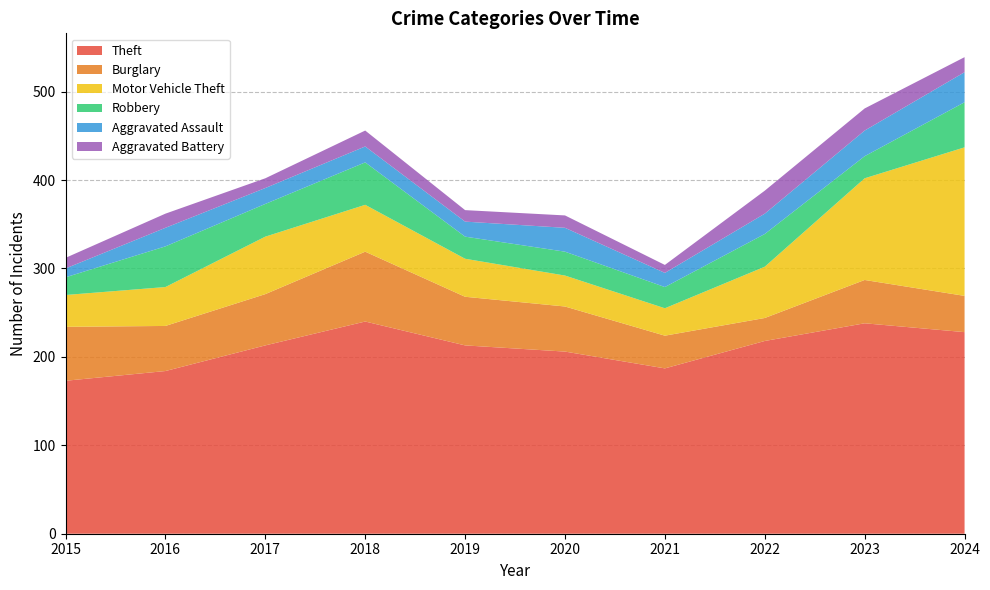

Reading right to left, transcribe all the data shown in this chart.

Theft: 228	238	218	187	206	213	240	213	184	173
Burglary: 41	49	26	37	51	55	79	58	51	61
Motor Vehicle Theft: 168	115	58	31	35	43	53	65	44	36
Robbery: 51	25	37	24	27	25	48	37	46	20
Aggravated Assault: 34	29	23	16	27	17	18	18	21	10
Aggravated Battery: 17	25	26	9	14	13	18	11	16	12